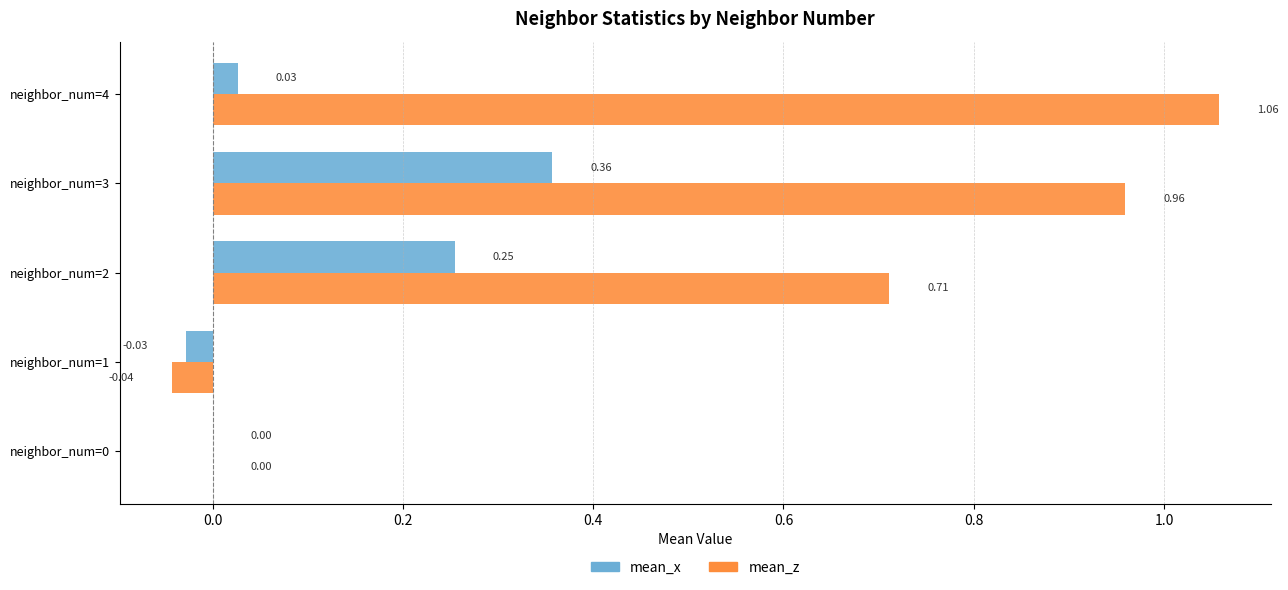

Between neighbor_num=0 and neighbor_num=2, which series saw the biggest shift?

mean_z